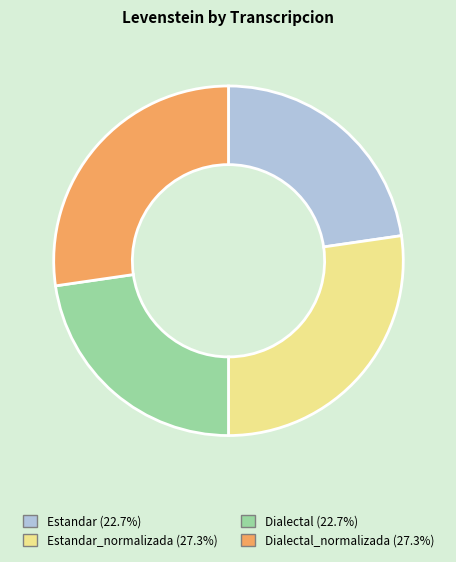

Is there a majority slice in this chart?

No